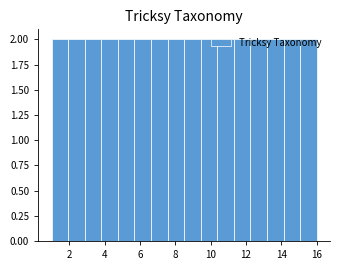

Reading left to right, transcribe this chart: for each bar, give the range it covers on the x-axis and its height. Neither the bar edges nor the heights are printed on the chart, so give them approximately, as read against the axes.

1.0 to 2.0: 2
2.0 to 2.8: 2
2.8 to 3.8: 2
3.8 to 4.8: 2
4.8 to 5.6: 2
5.6 to 6.6: 2
6.6 to 7.6: 2
7.6 to 8.6: 2
8.6 to 9.4: 2
9.4 to 10.4: 2
10.4 to 11.4: 2
11.4 to 12.2: 2
12.2 to 13.2: 2
13.2 to 14.2: 2
14.2 to 15.0: 2
15.0 to 16.0: 2